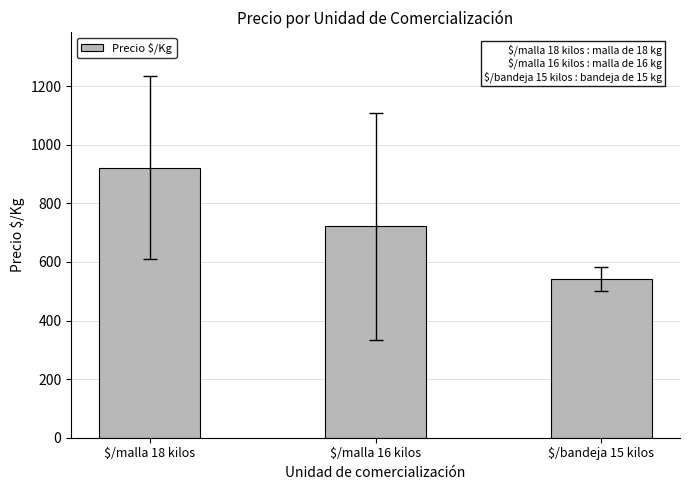

Between $/malla 18 kilos and $/malla 16 kilos, which is larger?

$/malla 18 kilos